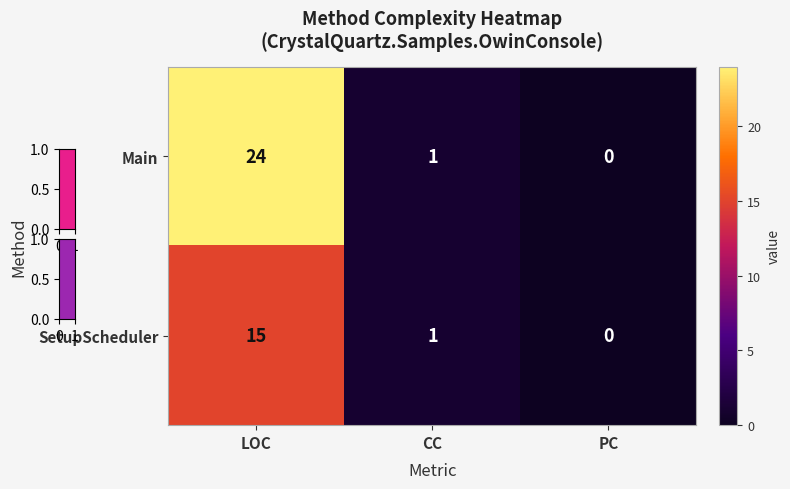

Which series has the largest range (max minus min)?

Main